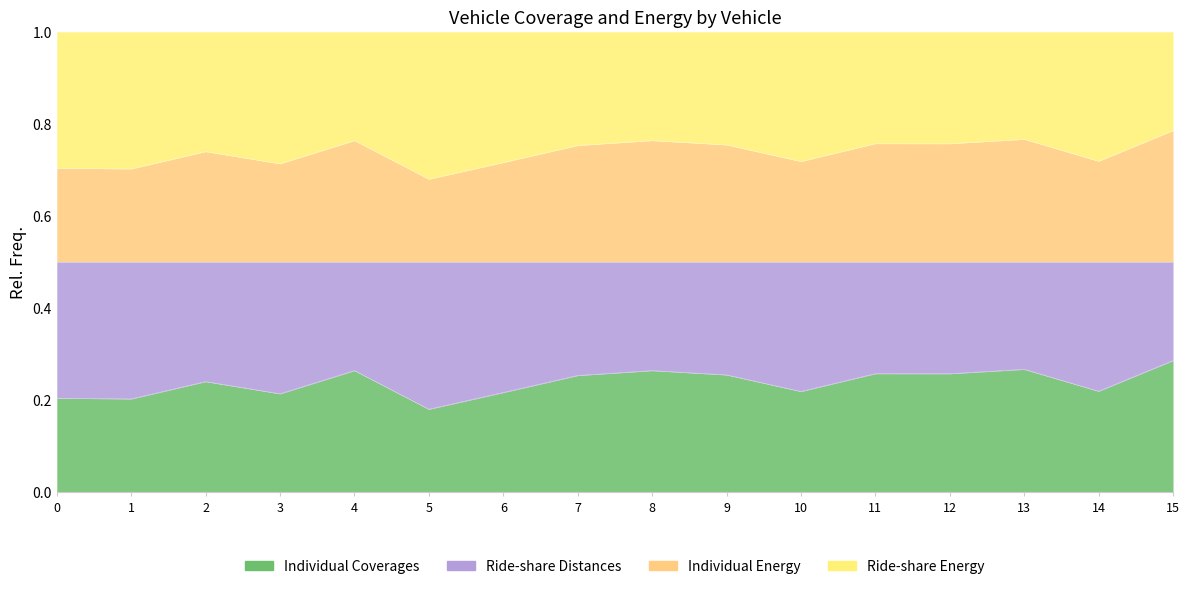

True or false: Ride-share Energy and Ride-share Distances intersect in this chart.

False